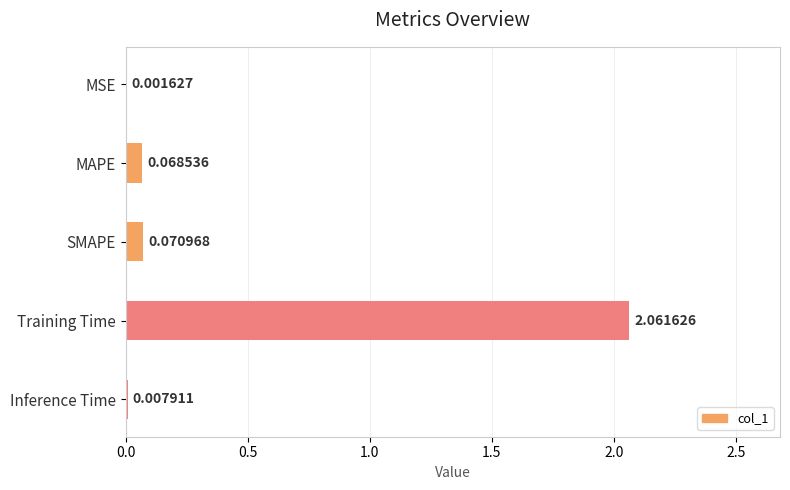

Which label corresponds to the largest value in the chart?

Training Time